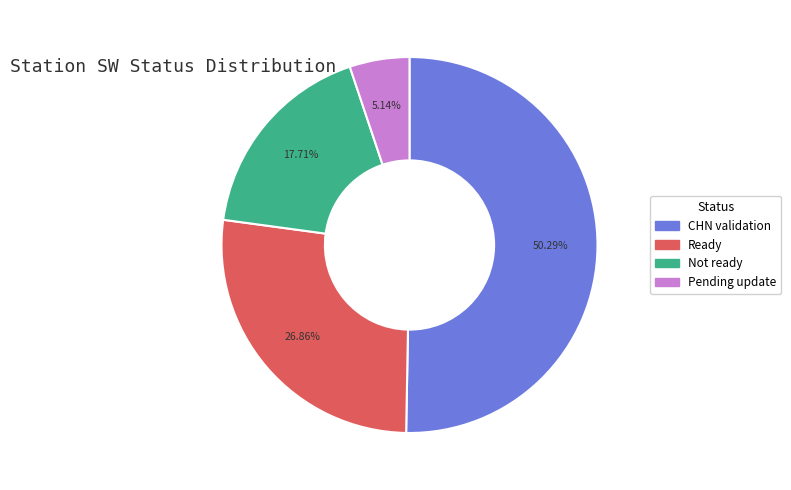

Which category has the biggest portion of the pie?

CHN validation